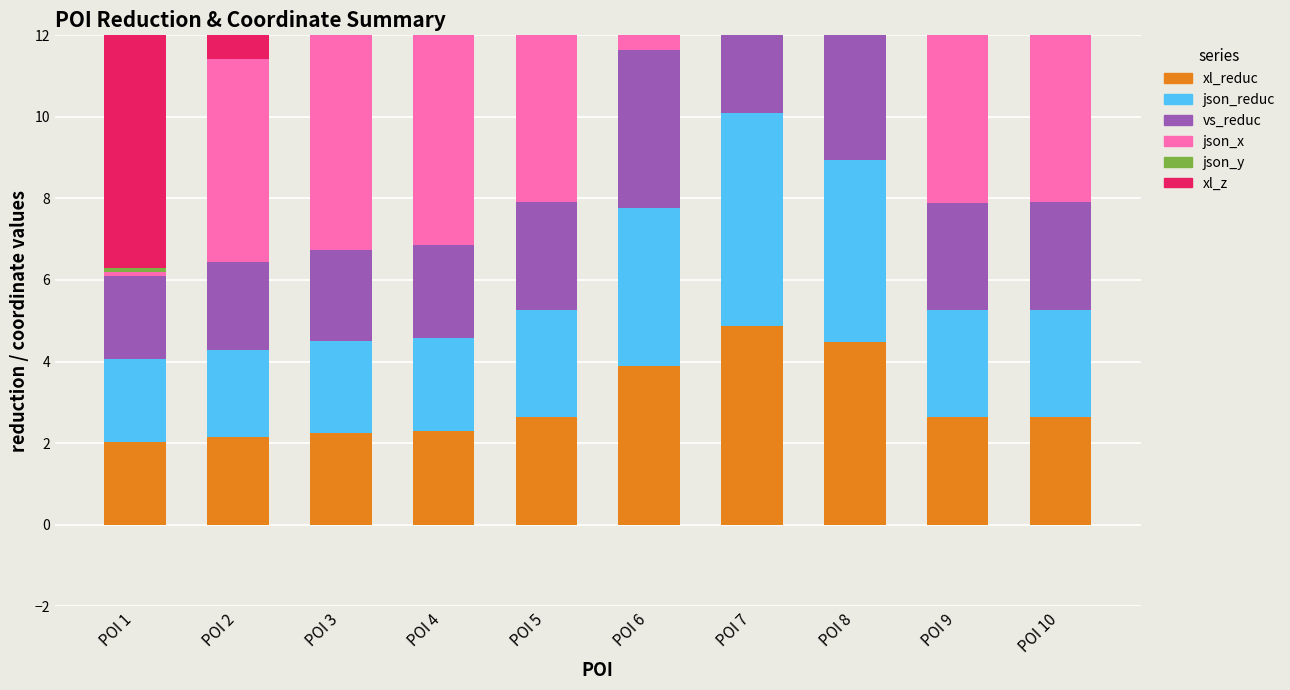

At how many categories does at least one series exceed 41?

10